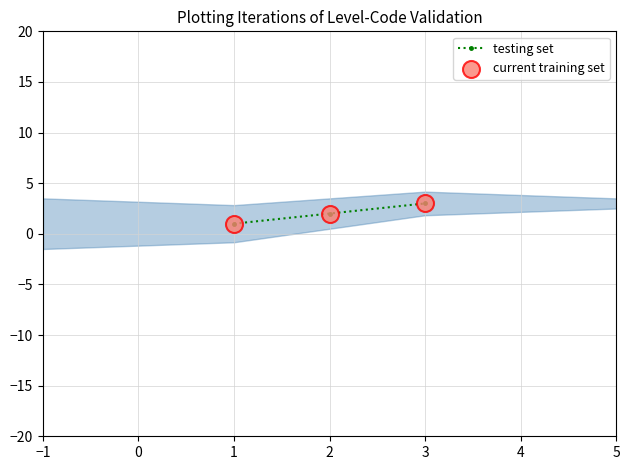

Which series has the largest total across all categories?

testing set